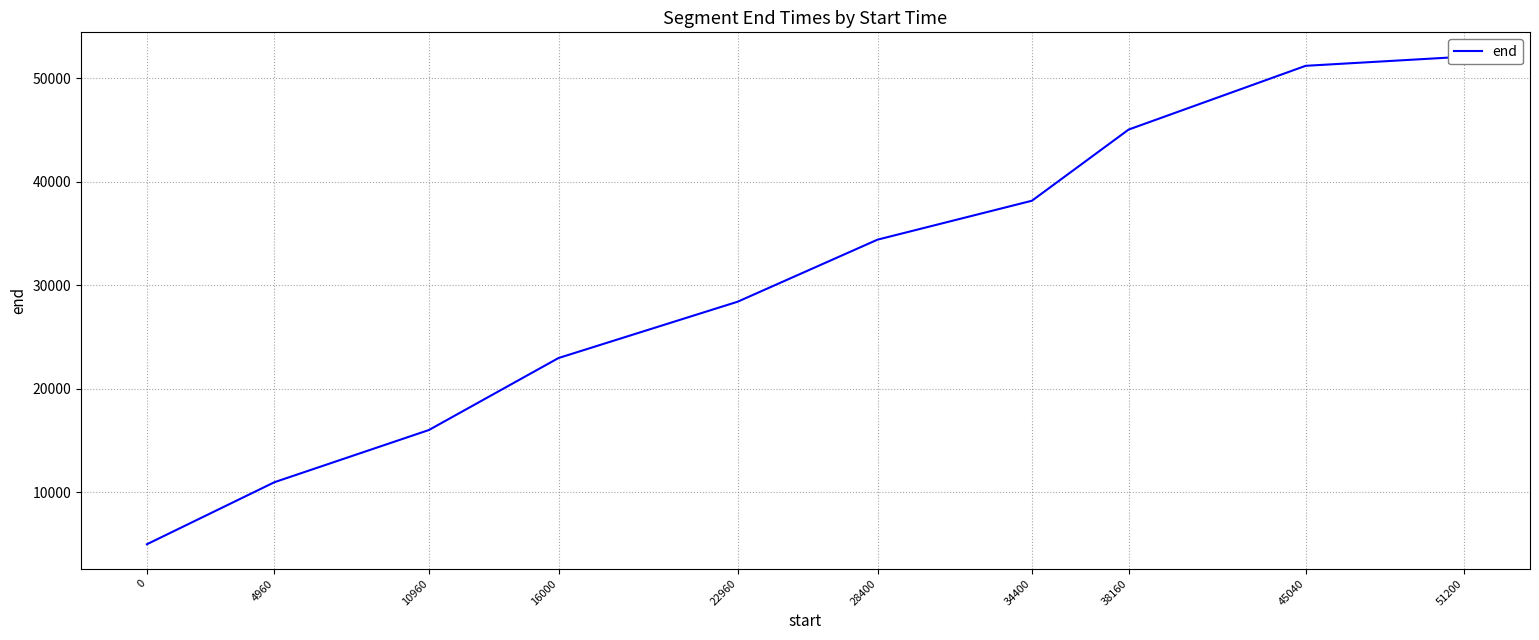

The chart shows a value of 22960 at 16000. True or false?

True